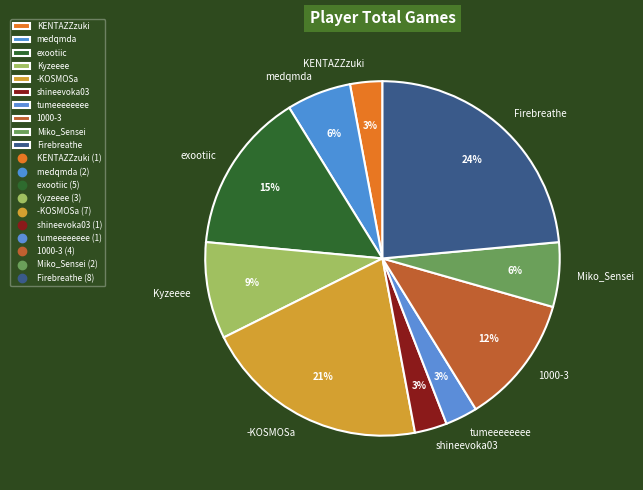

To the nearest percent, what portion does 1000-3 represent?

12%